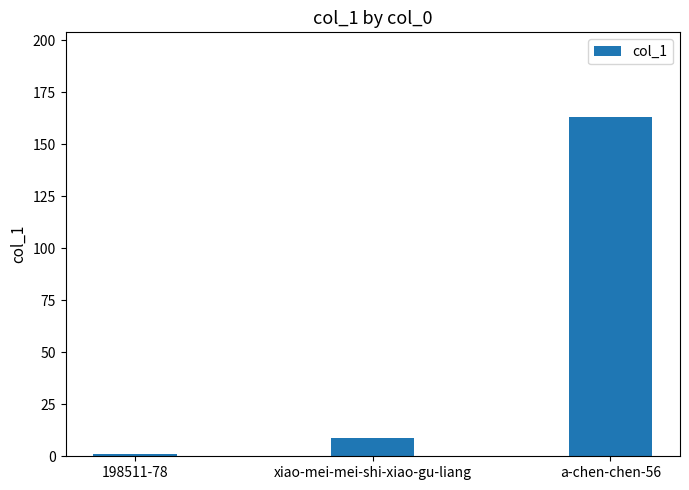

What is the difference between the maximum and minimum values?

162